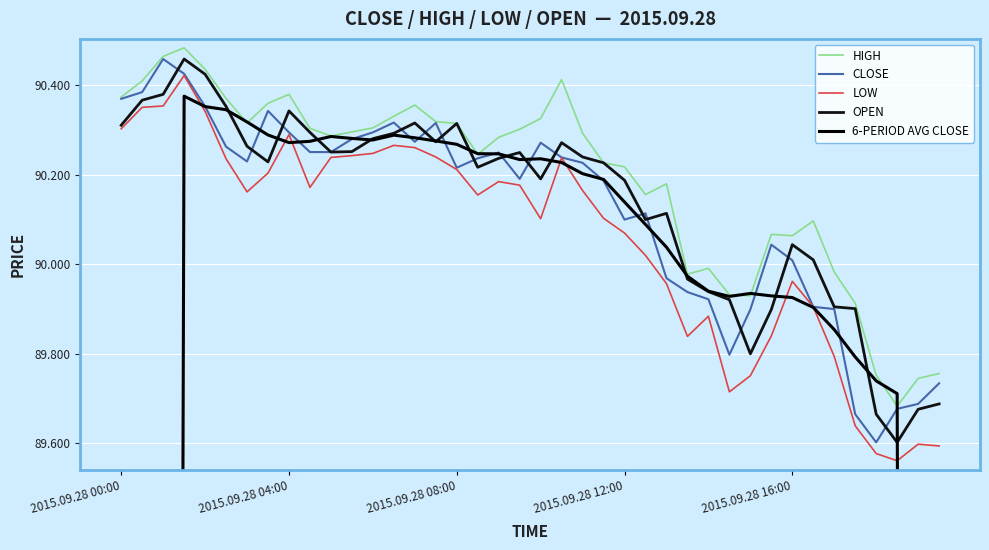

True or false: LOW and HIGH intersect in this chart.

False